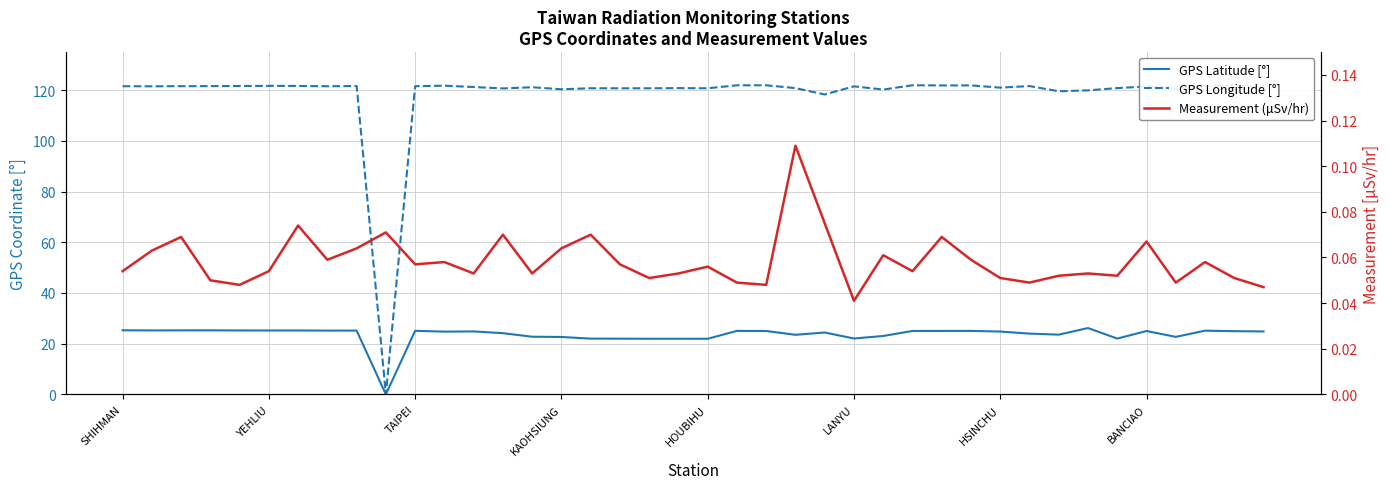

Is it true that GPS Latitude [°] equals 24.8 at 11?

True